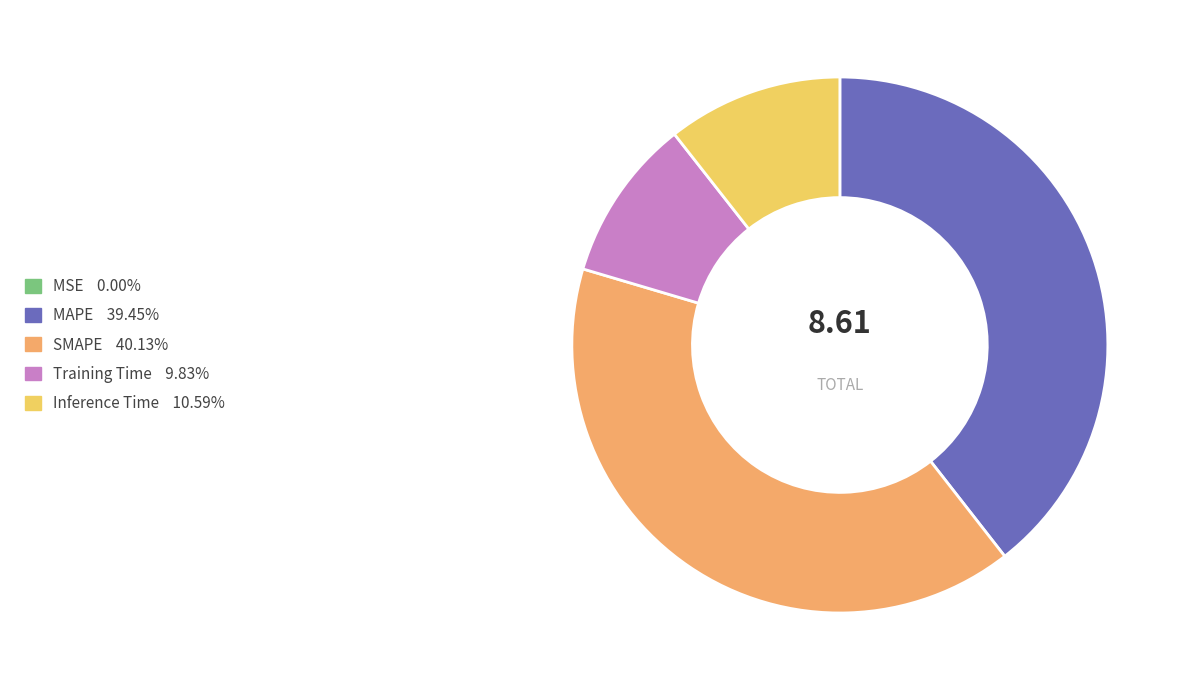

Which category has the biggest portion of the pie?

SMAPE